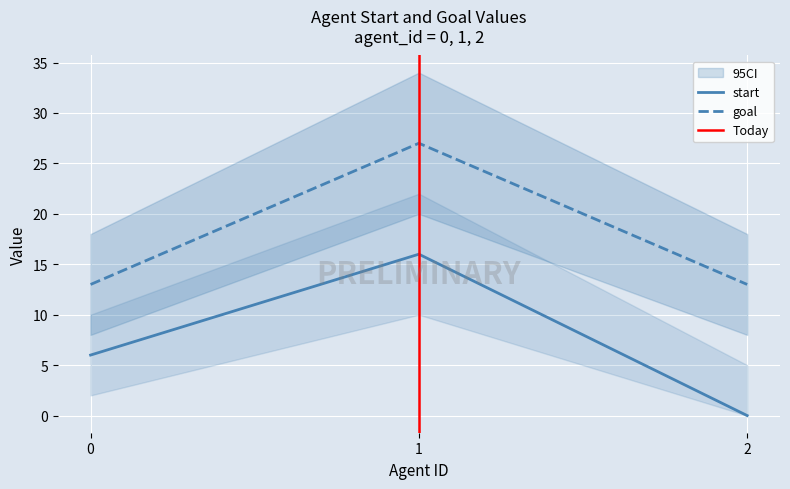

At how many categories does at least one series exceed 10?

3